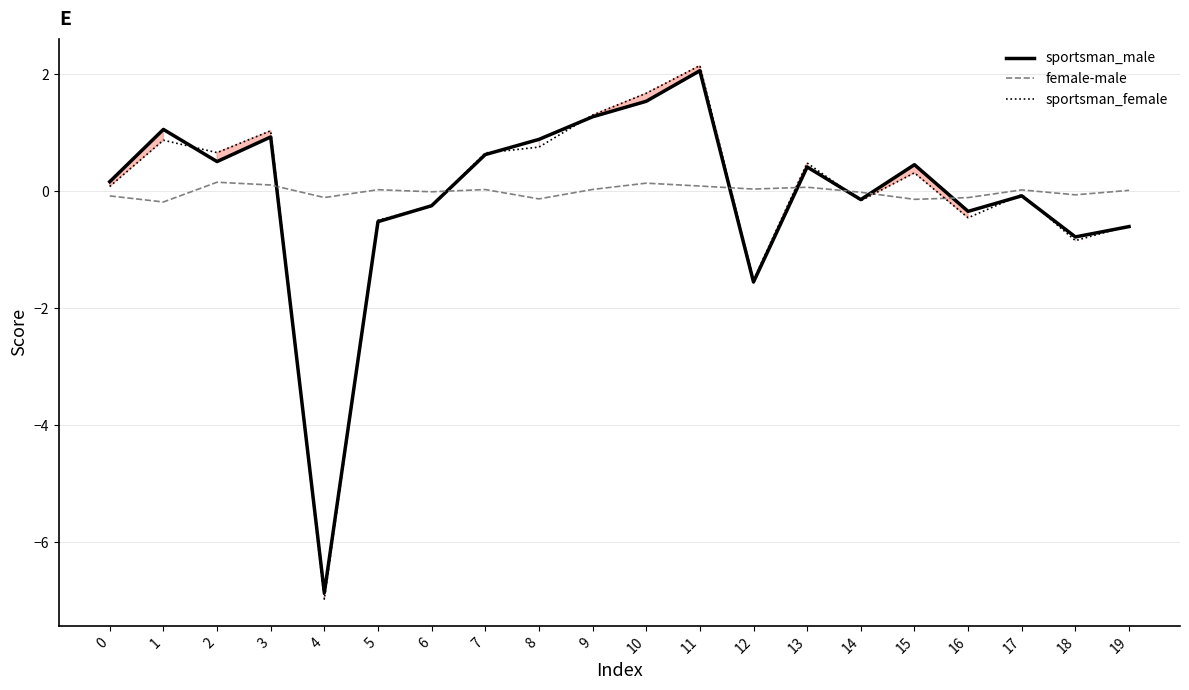

At how many categories does at least one series exceed -5?

20